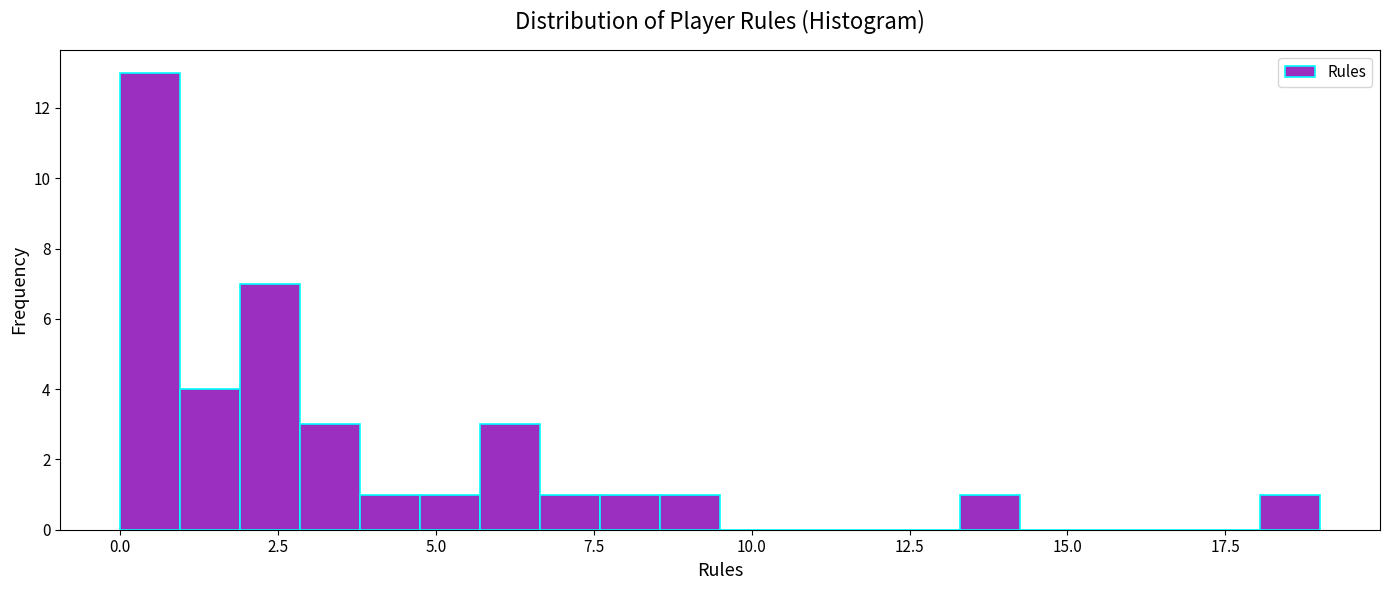

Around what value on the x-axis is the tallest bar? Give the approximate position of its centre, as read against the axis.

0.5